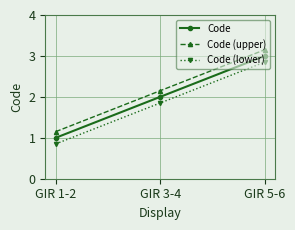

List the series in order of their peak value, lowest first.

Code (lower), Code, Code (upper)